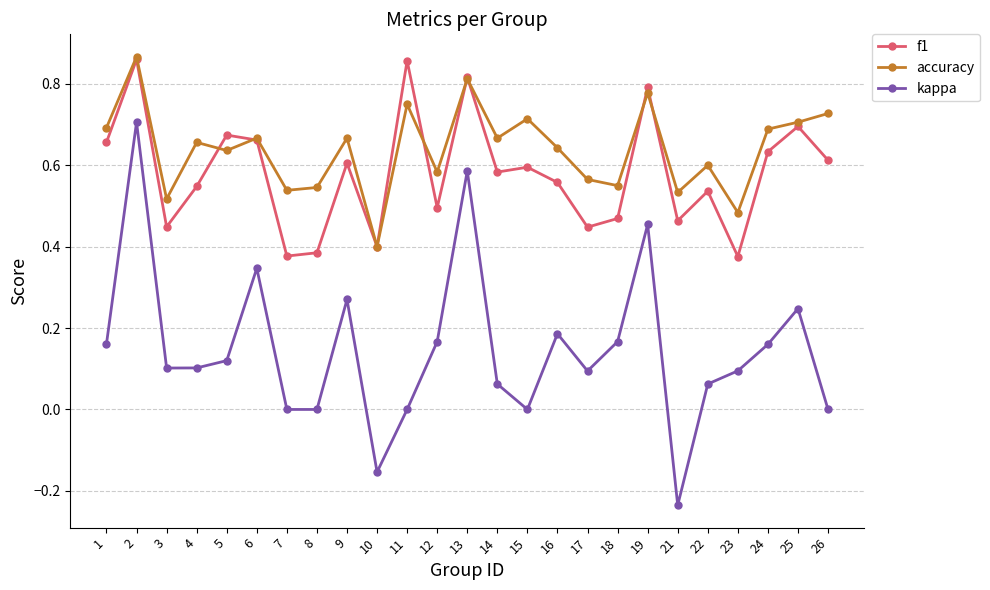

True or false: kappa and f1 cross at least once.

False